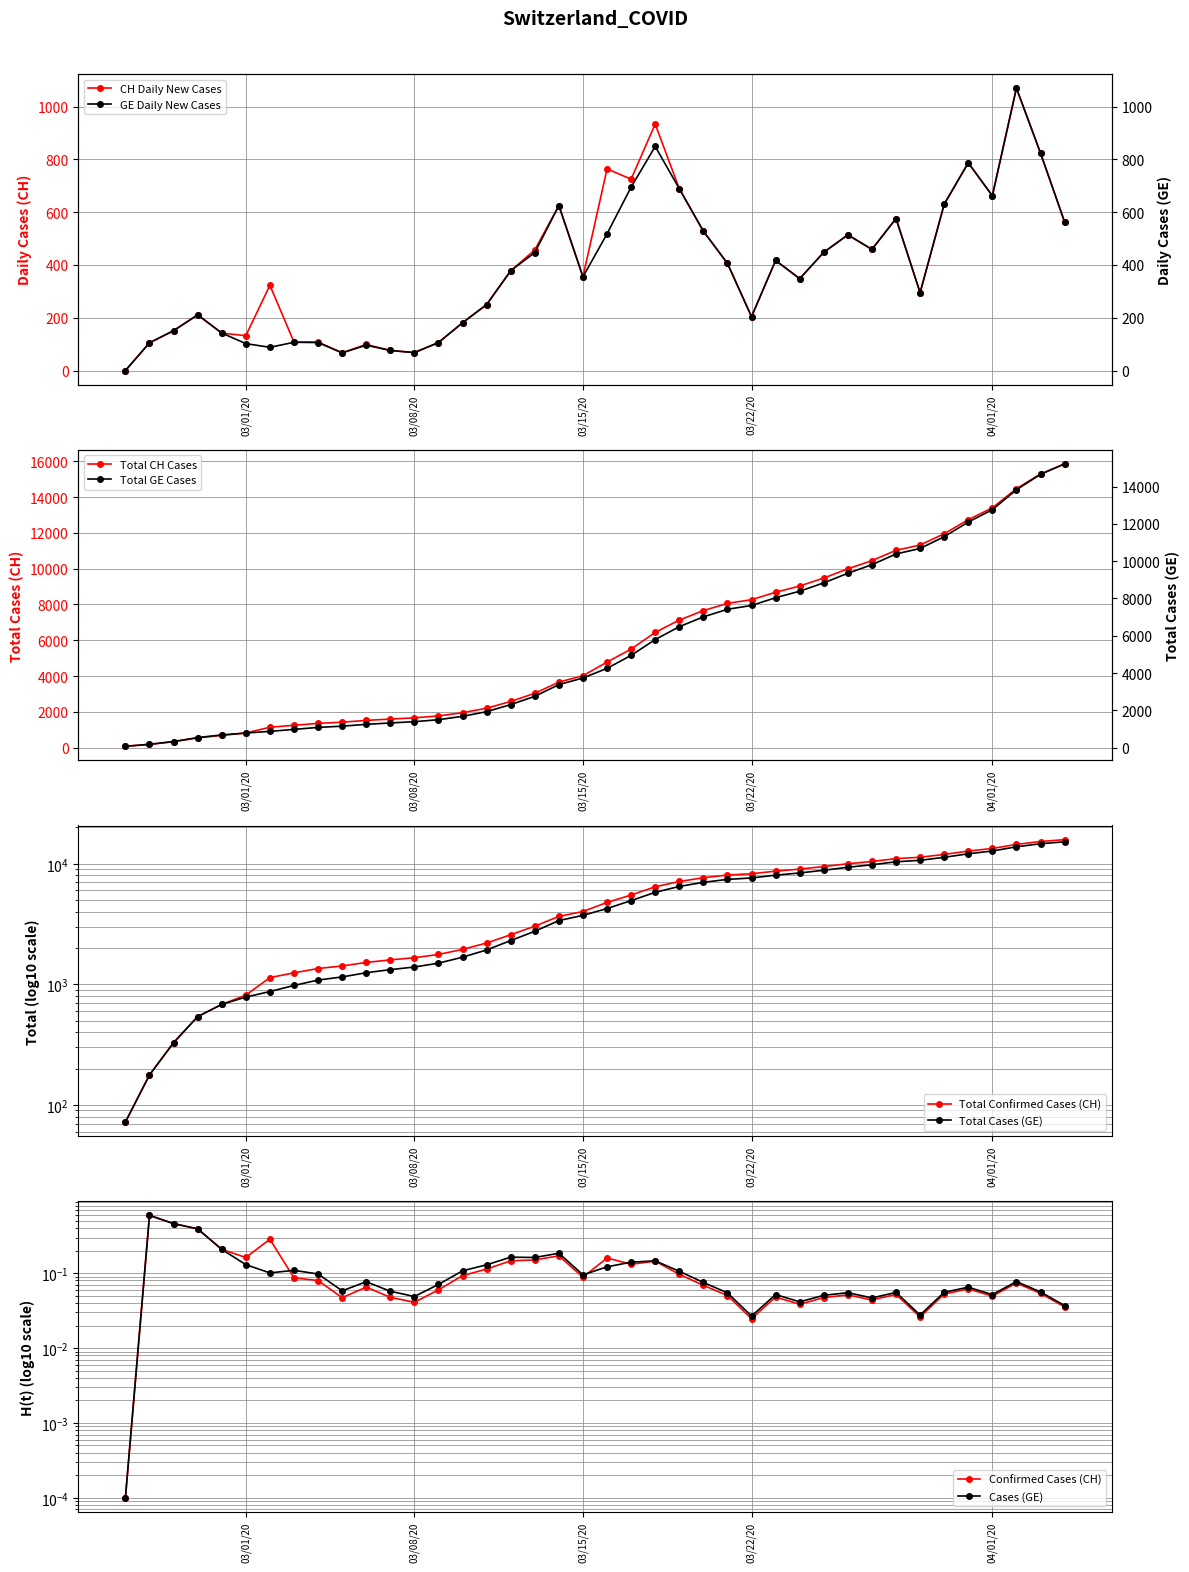

Is it true that CH equals 14470 at 2020-04-02?

True